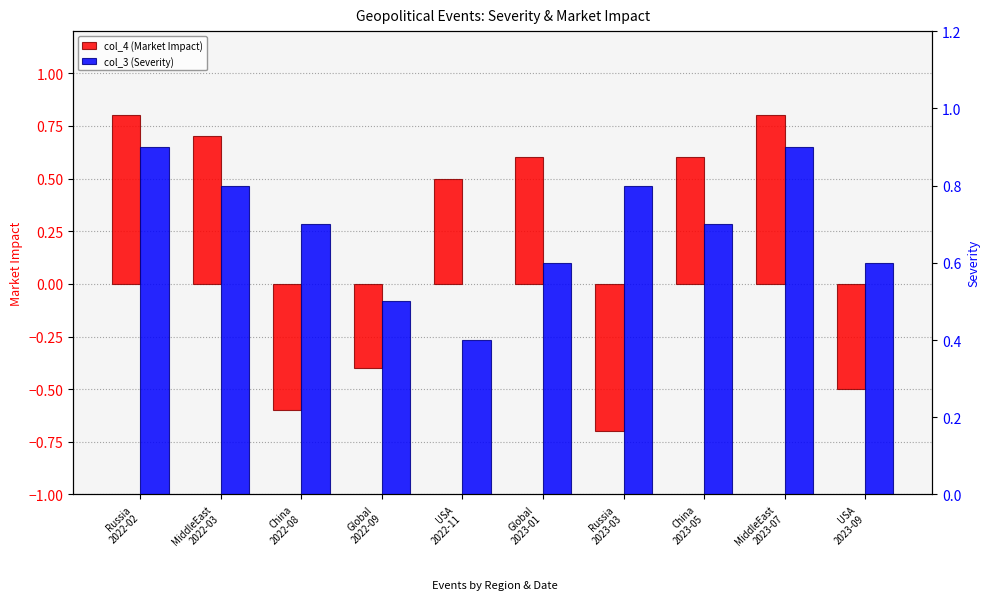

What is the label of the 2nd bar from the right?

MiddleEast
2023-07